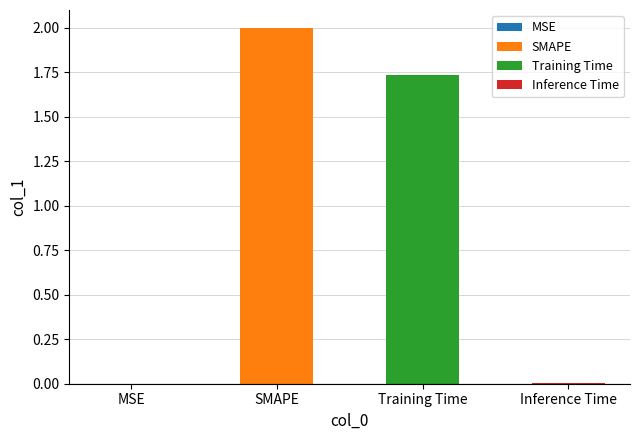

Is it true that the value at SMAPE is 2.0?

True